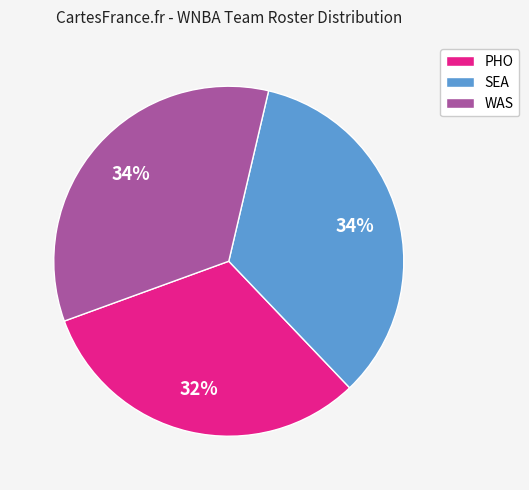

Which slice is the smallest?

PHO